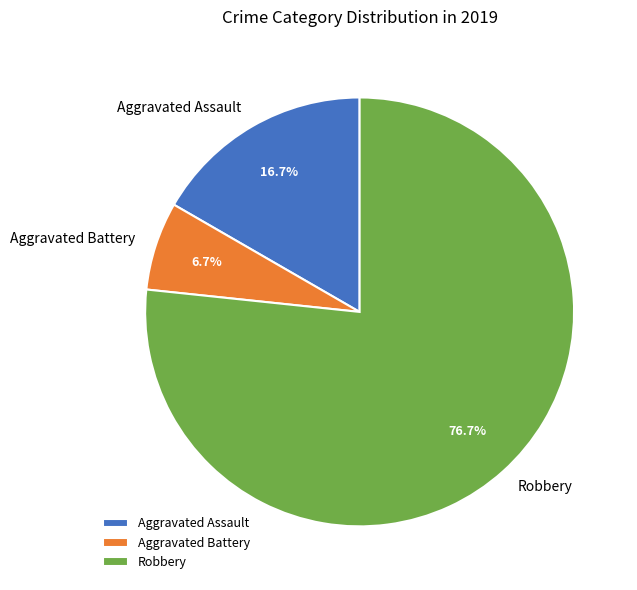

To the nearest percent, what is the difference between the largest and smallest slice percentages?

70%